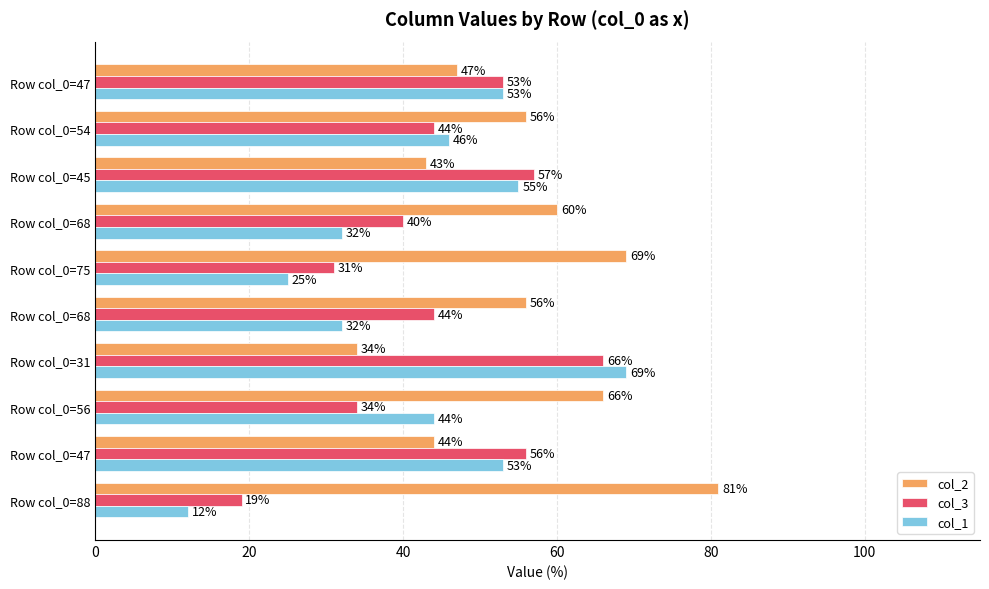

What are all the series names shown in the legend?

col_2, col_3, col_1